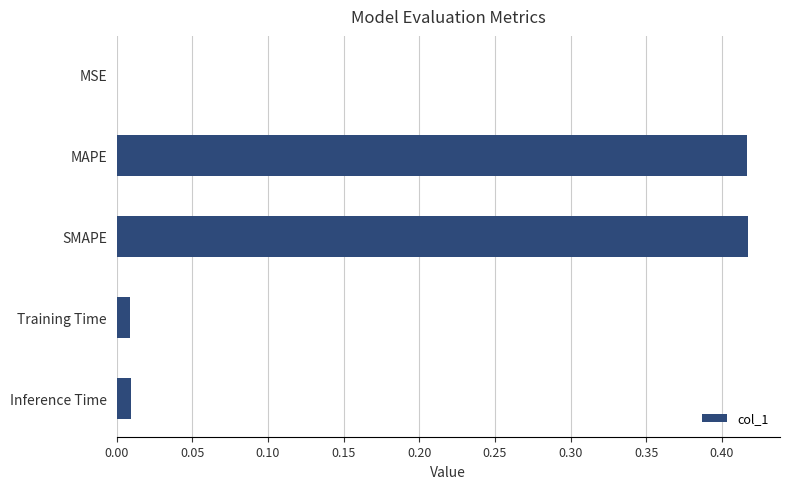

The value at Inference Time is 0.0. True or false?

True